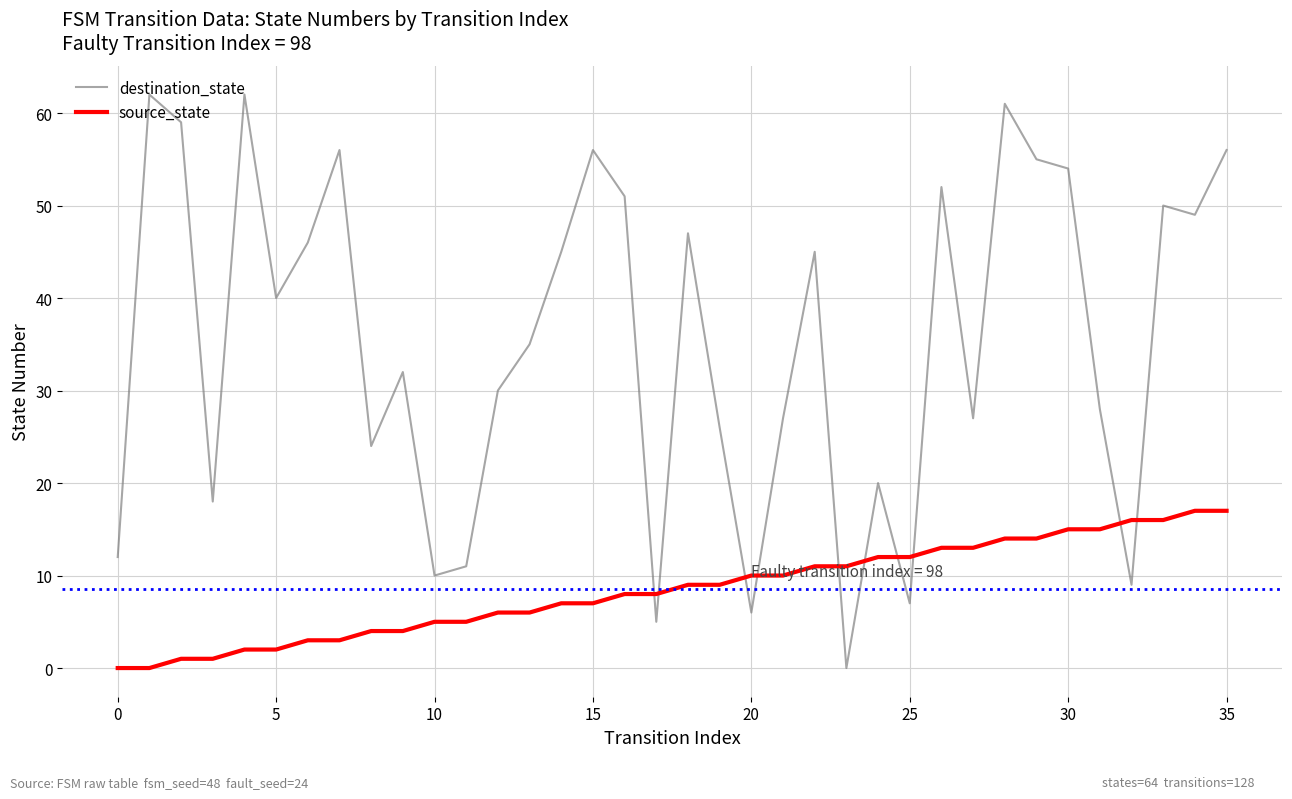

In destination_state, how many points are lower than both neighbors (excluding endpoints)?

11